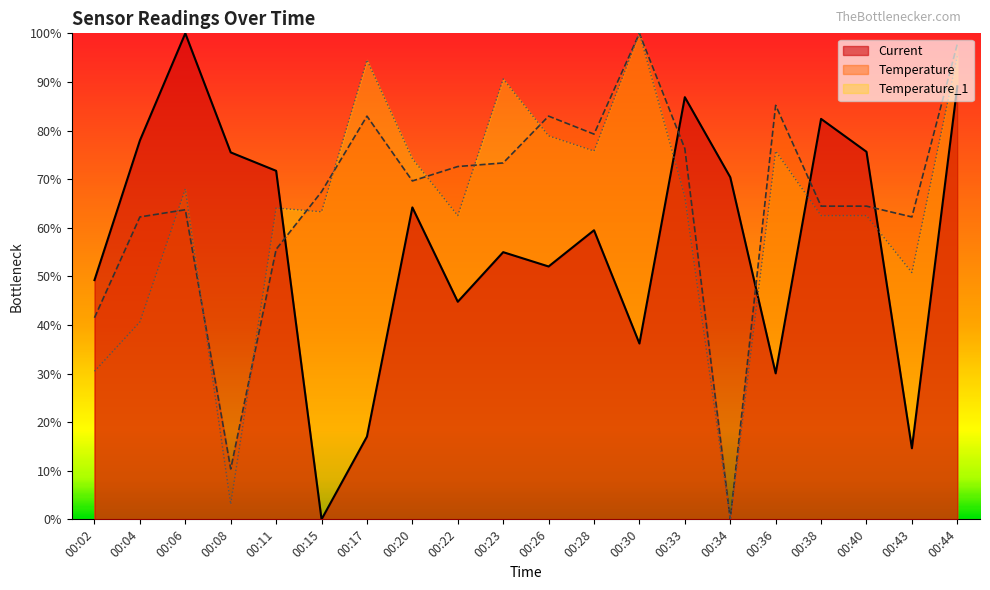

How many data points in Temperature_1 are less than 66?

10